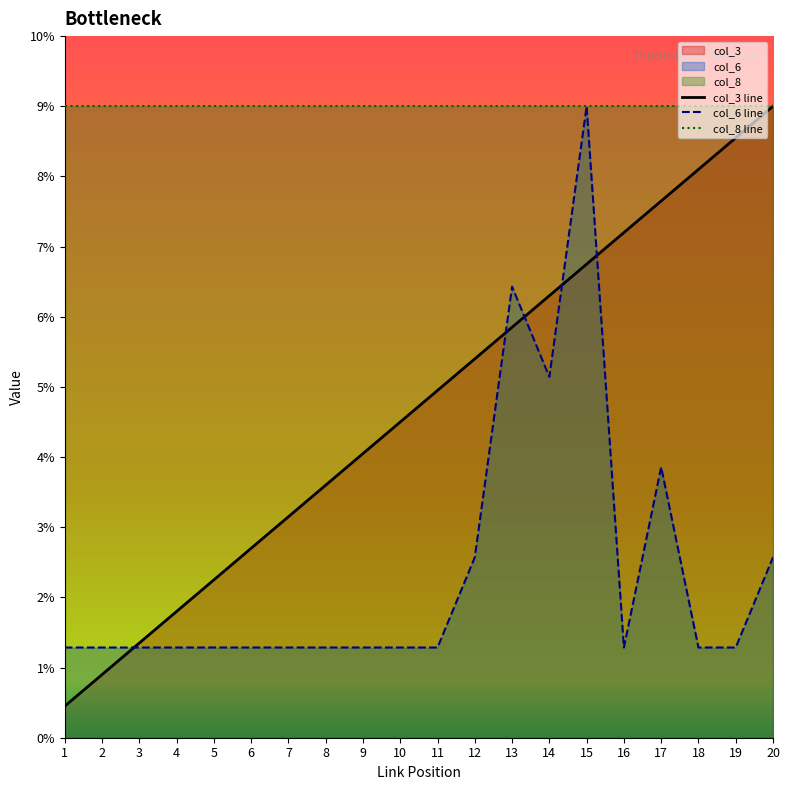

What is the greatest value displayed?

9.0